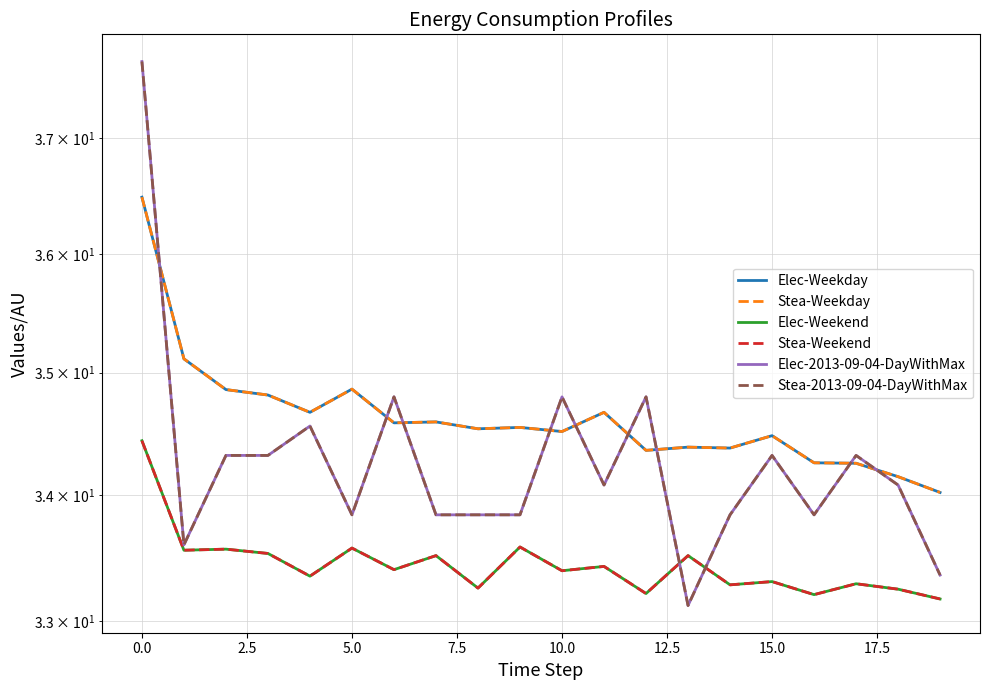

What is the average value of the Elec-2013-09-04-DayWithMax series?

34.3